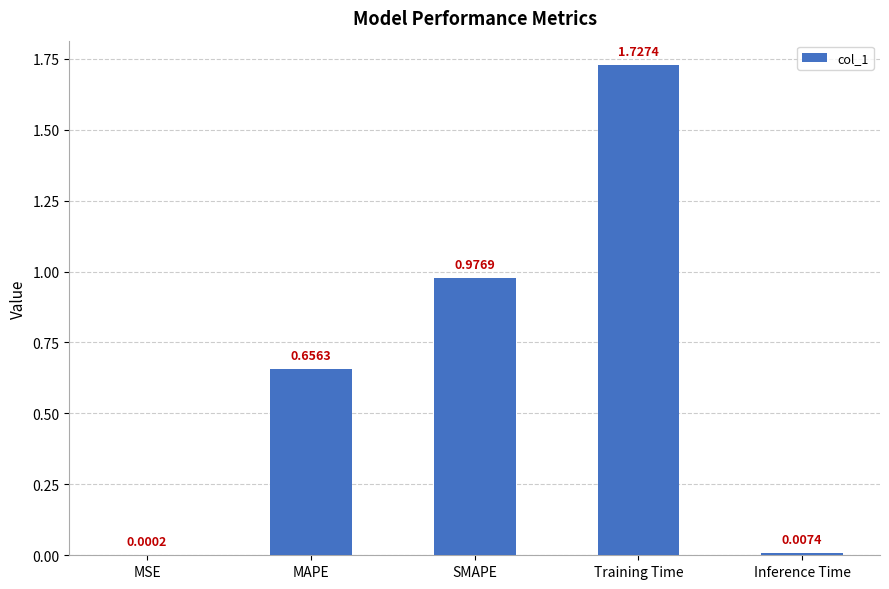

Is it true that the value at MAPE is 1.2?

False